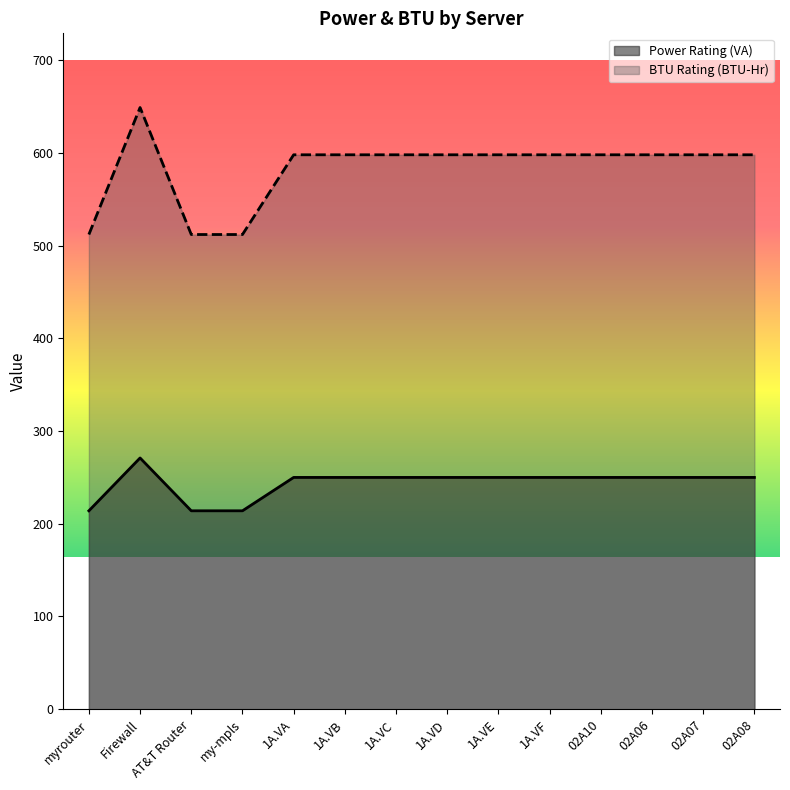

Rank the series at 1A.VD from highest to lowest value.

BTU Rating (BTU-Hr), Power Rating (VA)